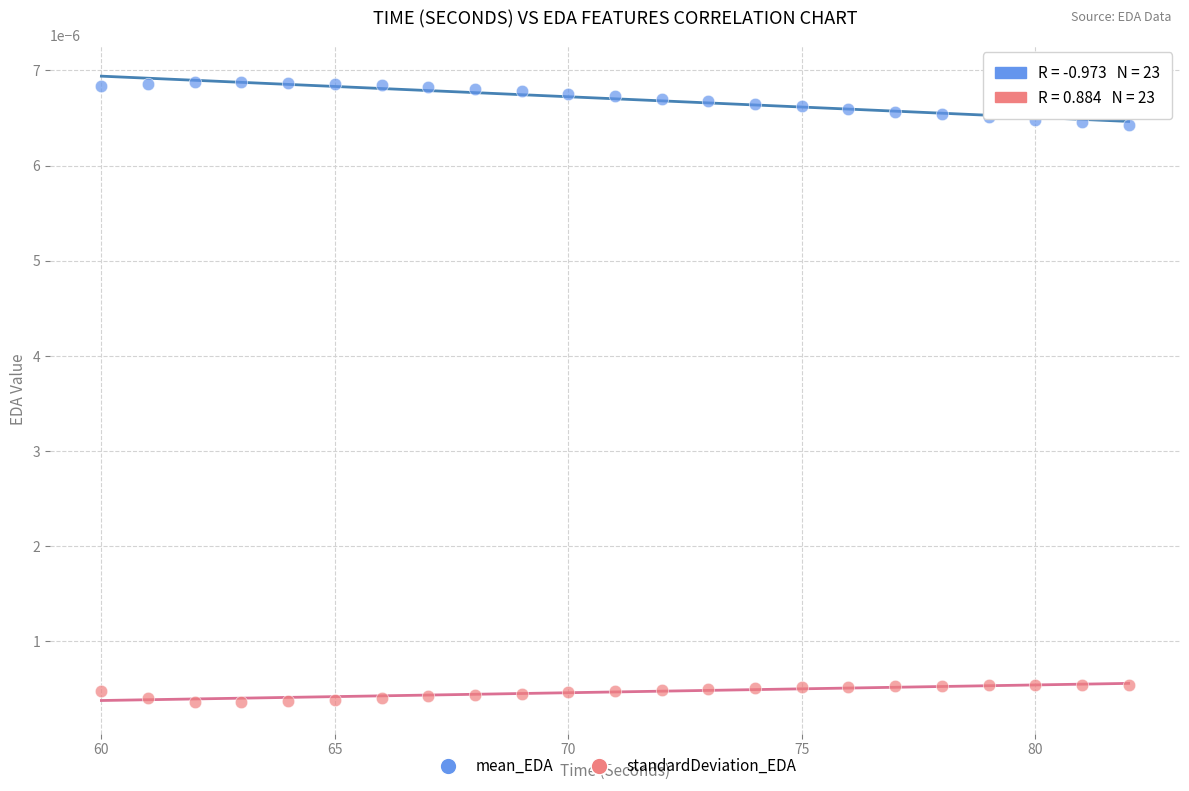

What is the X range (max minus min) for the scatter plot?

22.0